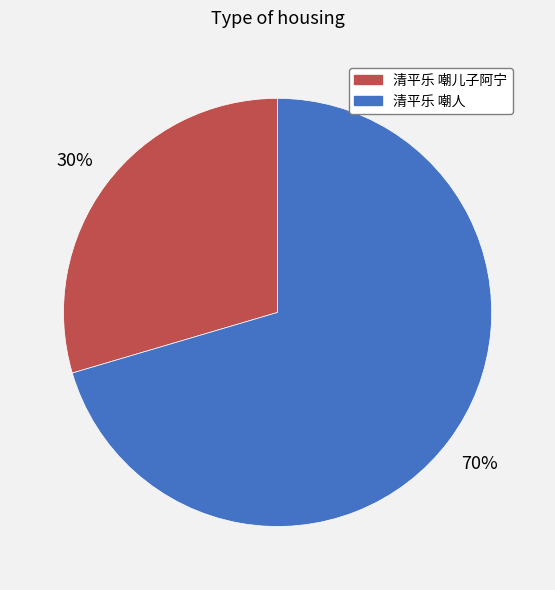

To the nearest percent, what is the average slice percentage?

50%